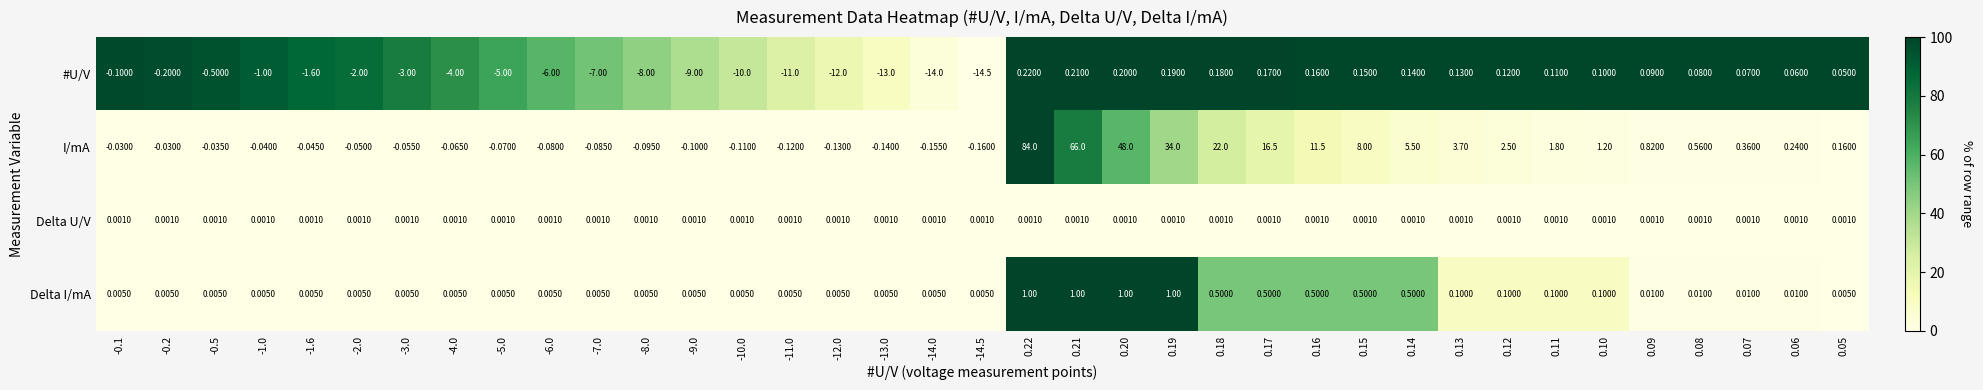

Which series has the largest total across all categories?

I/mA